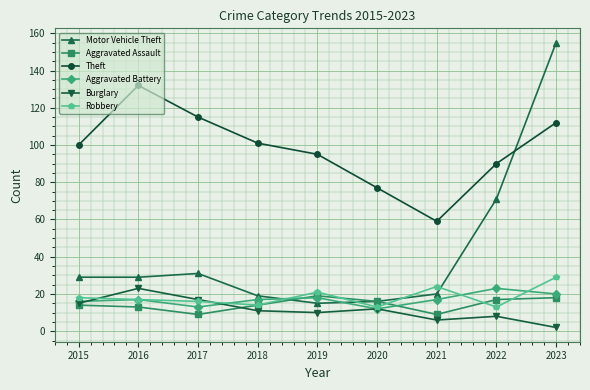

Which series has the largest range (max minus min)?

Motor Vehicle Theft